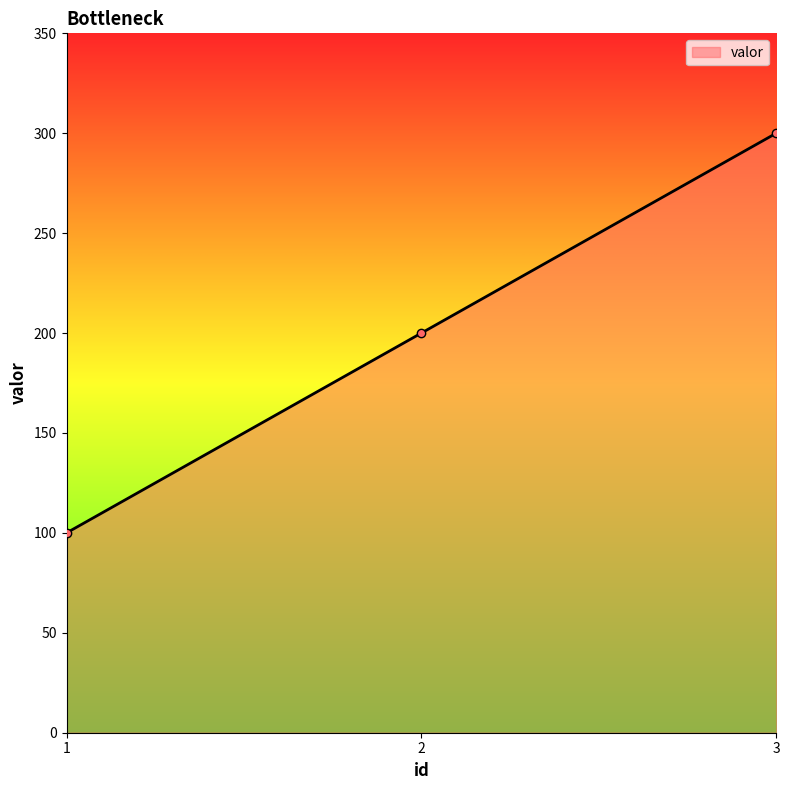

How many series are shown in this chart?

1